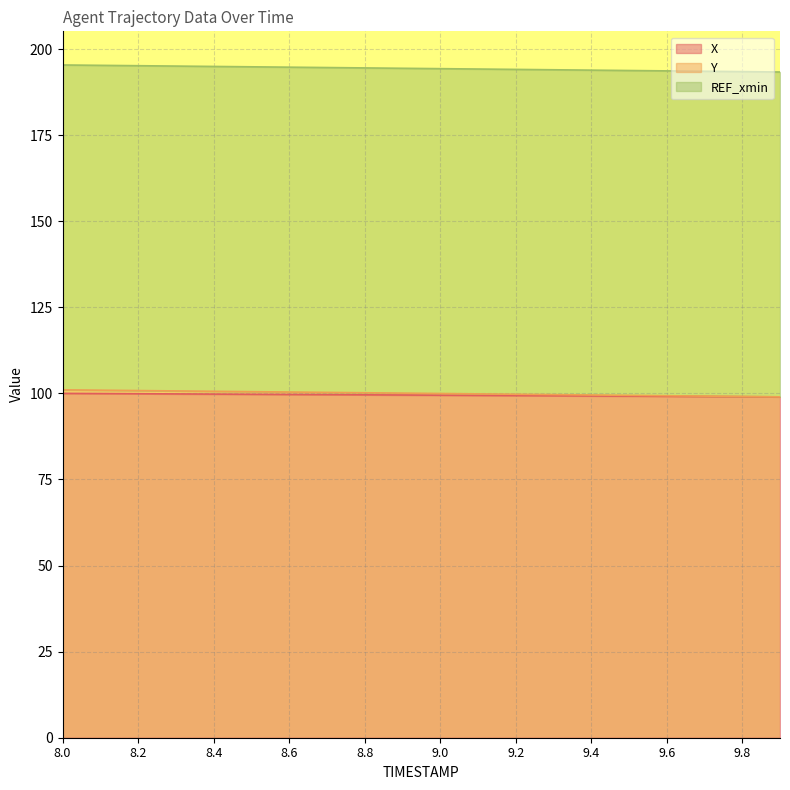

What position from the right is 9.5?

5